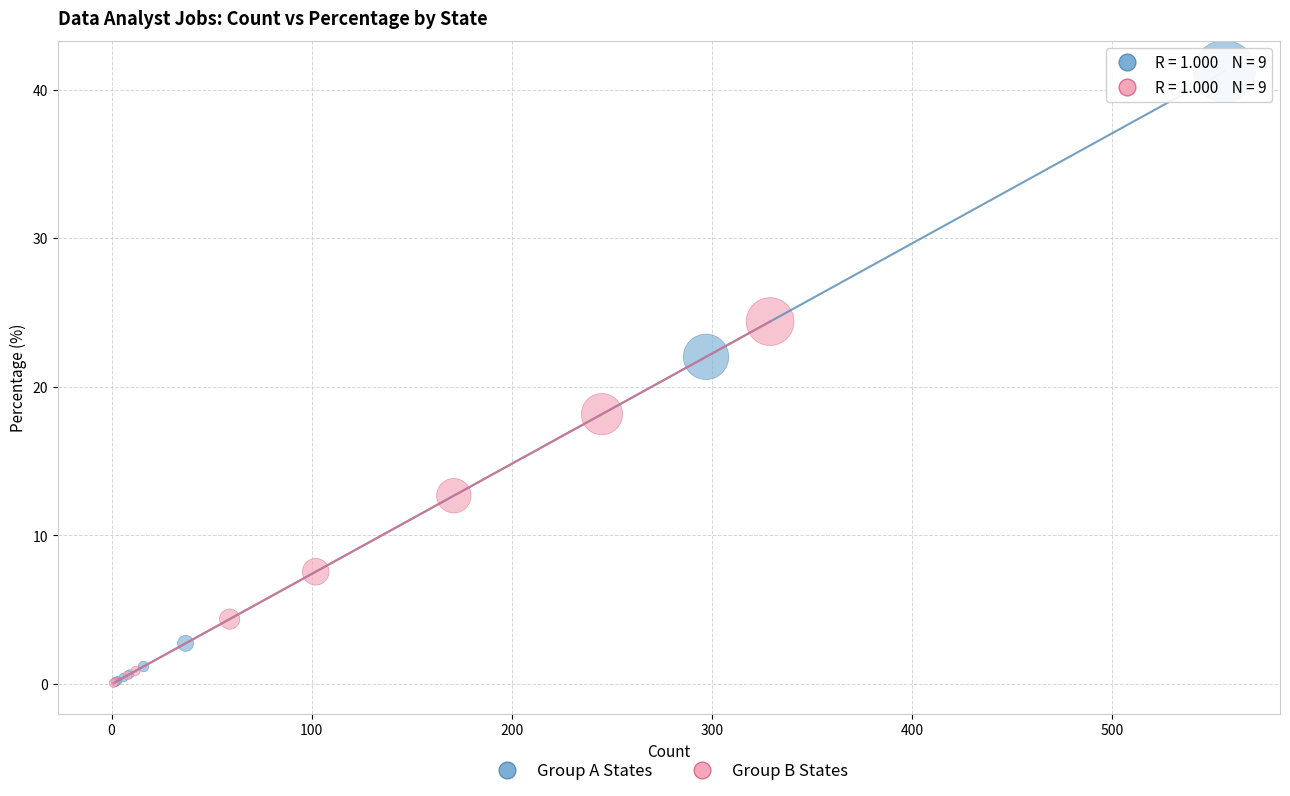

What are all the series names shown in the legend?

Group A States, Group B States